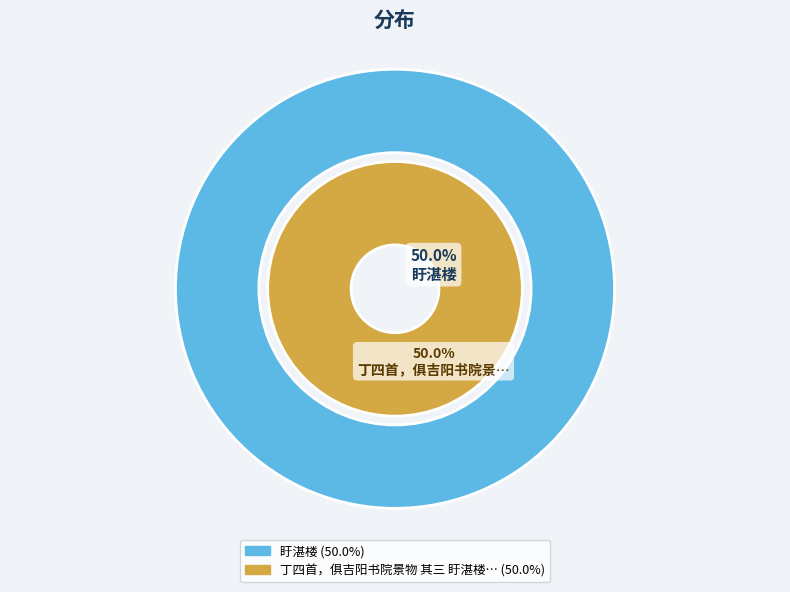

Which slice is the smallest?

盱湛楼